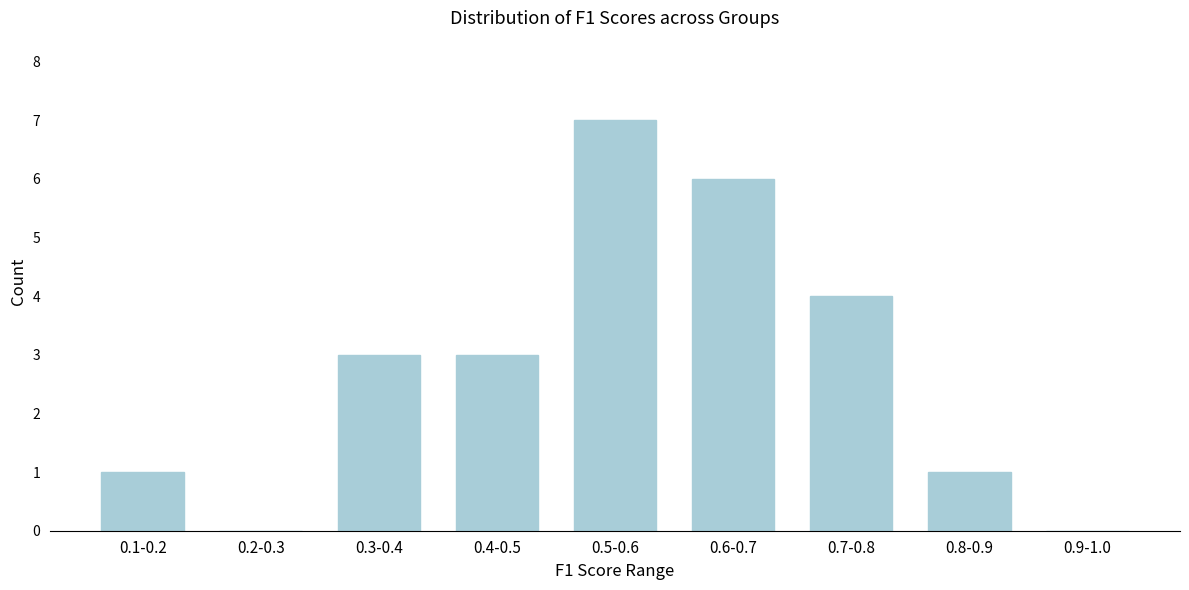

At which category does the chart reach its peak across all series?

0.5-0.6